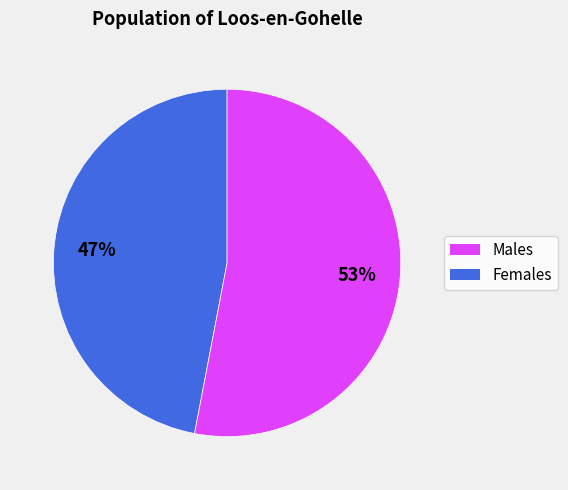

Is there any slice that represents more than half of the pie?

Yes